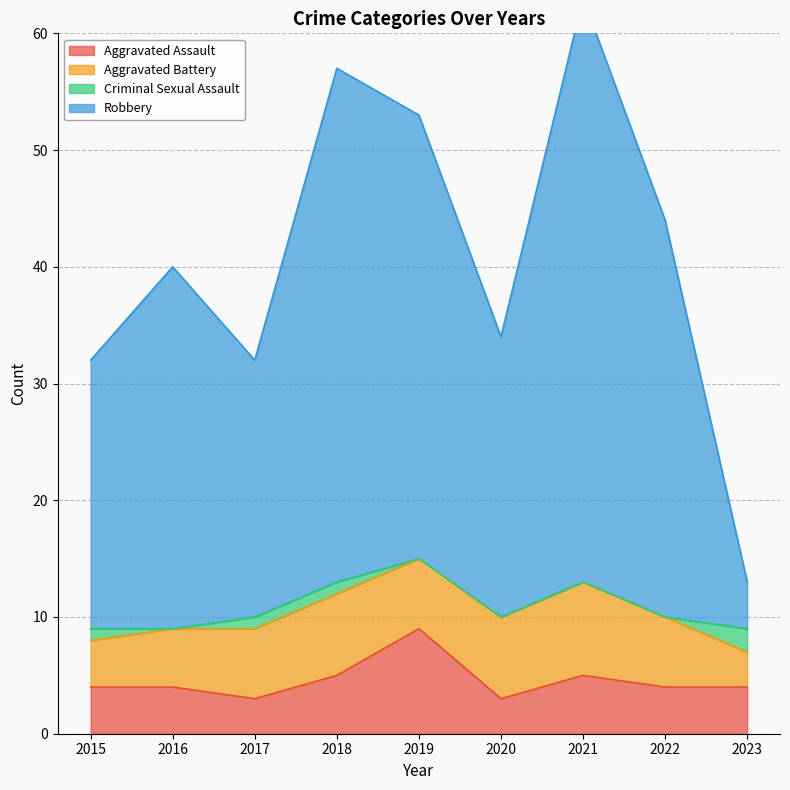

Which series changed the most between 2020 and 2022?

Robbery